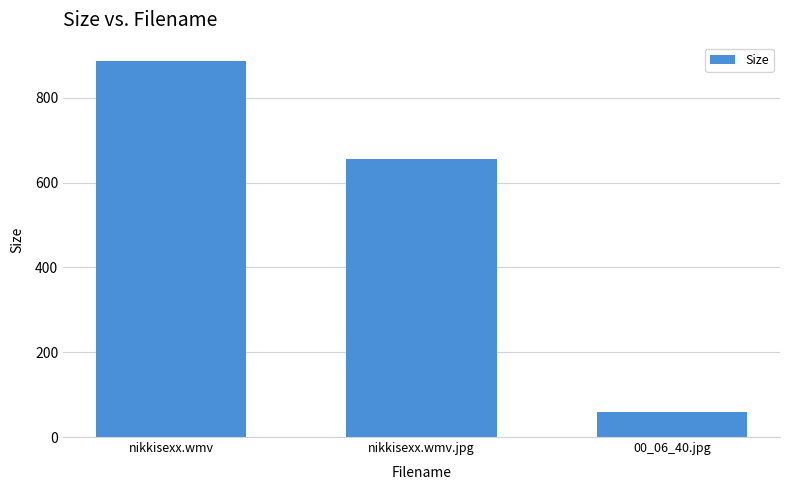

True or false: the data shows 105.3 at 00_06_40.jpg.

False